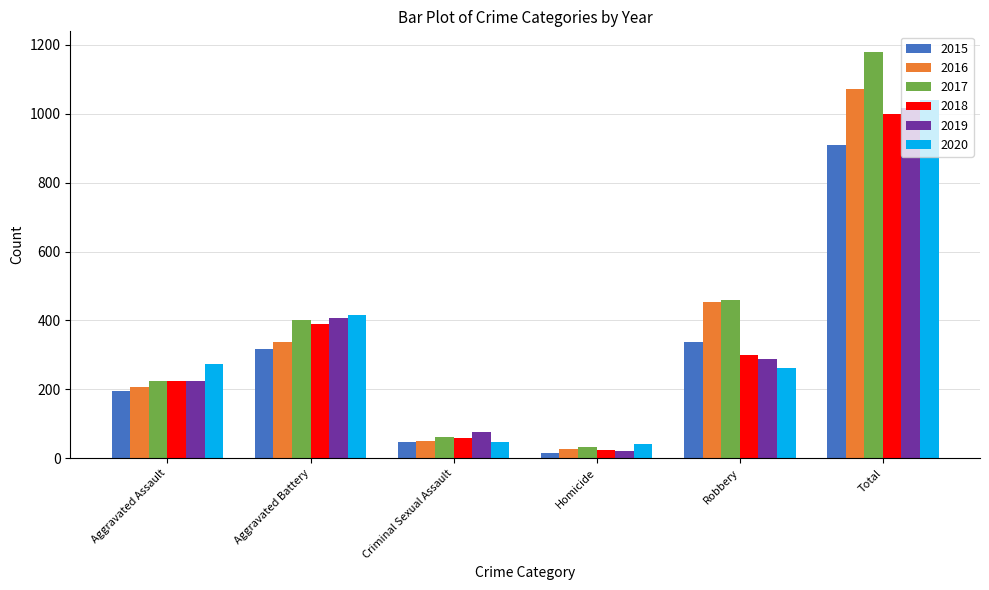

Which series has the largest range (max minus min)?

2017